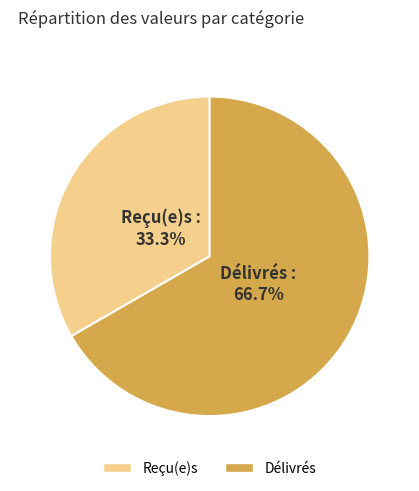

To the nearest percent, what is the difference between the Délivrés and Reçu(e)s slice percentages?

33%